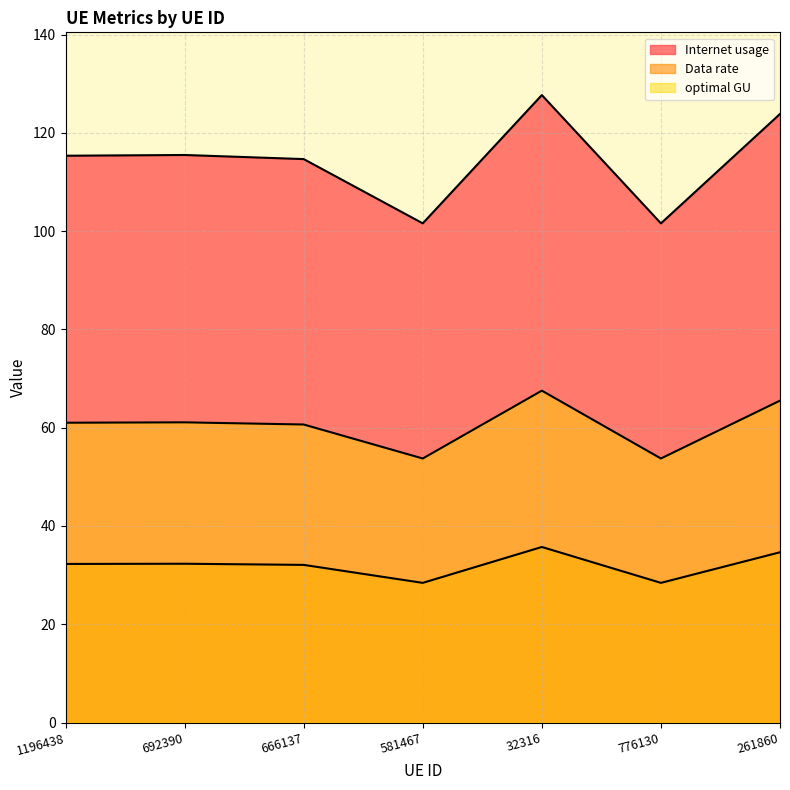

What is the value of the Internet usage point at the 5th from the left?

127.7